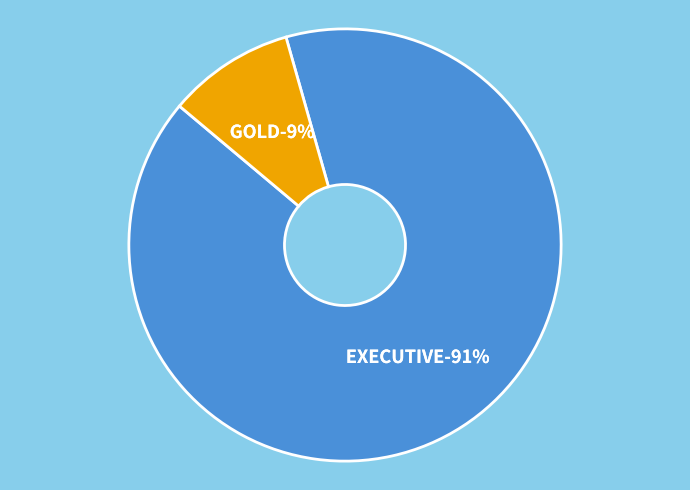

Is it true that GOLD is 15% of the pie?

False